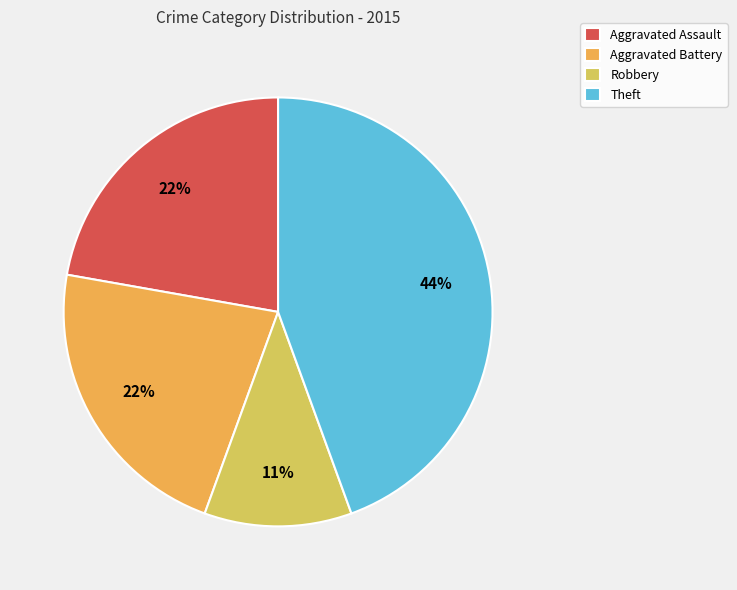

Combined, do Theft and Robbery account for over 50%?

Yes